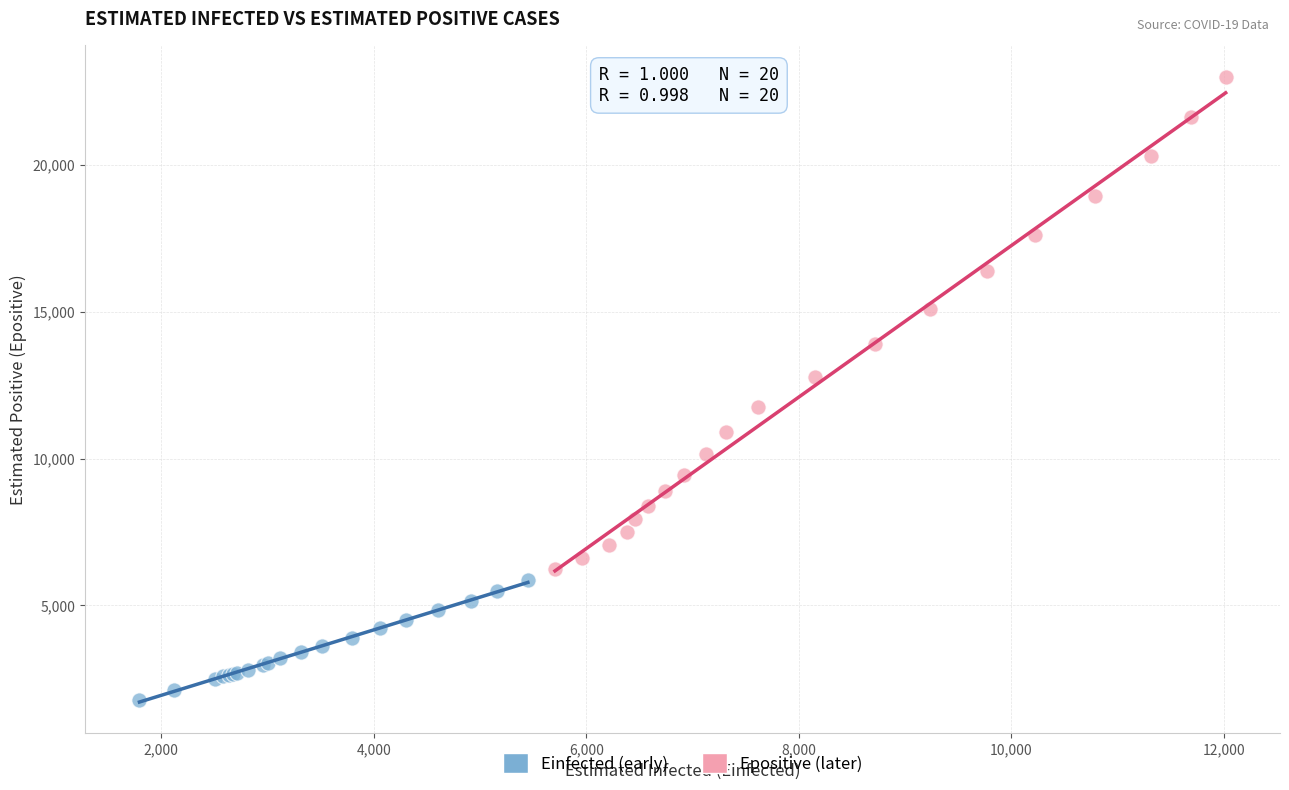

What are all the series names shown in the legend?

Einfected (early), Epositive (later)